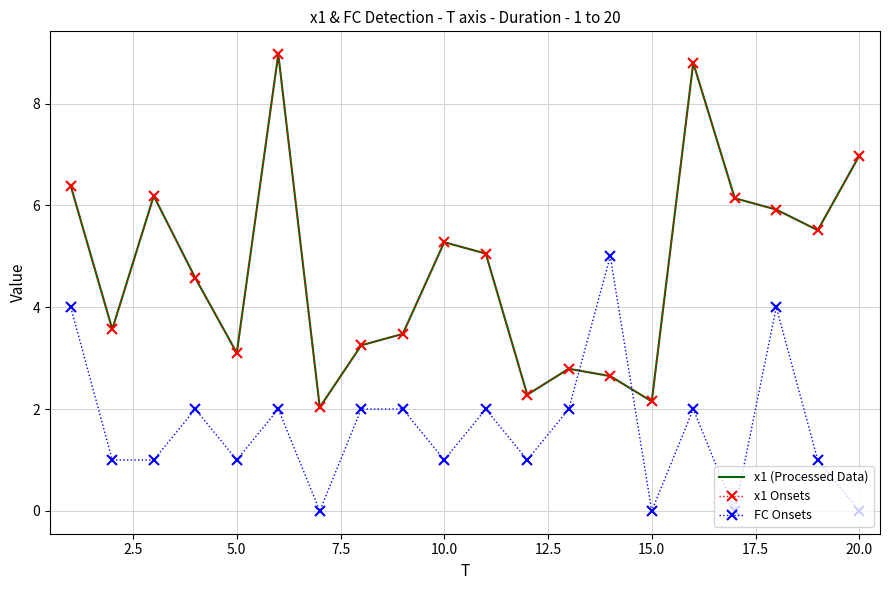

How many data points in x1 (Processed Data) are less than 5?

10